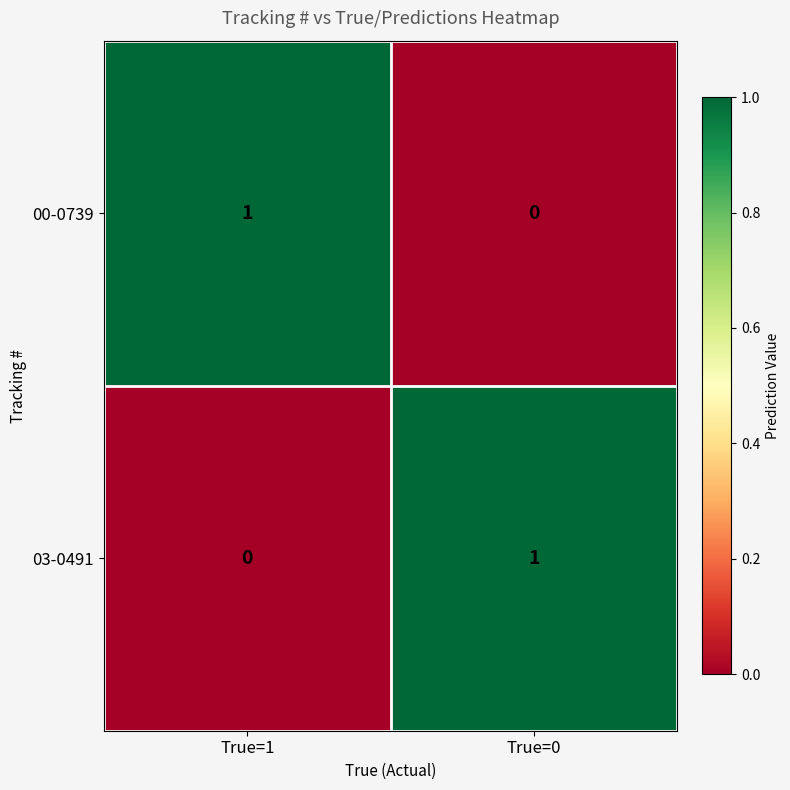

Where is 00-0739 nearest to the value 0?

True=0